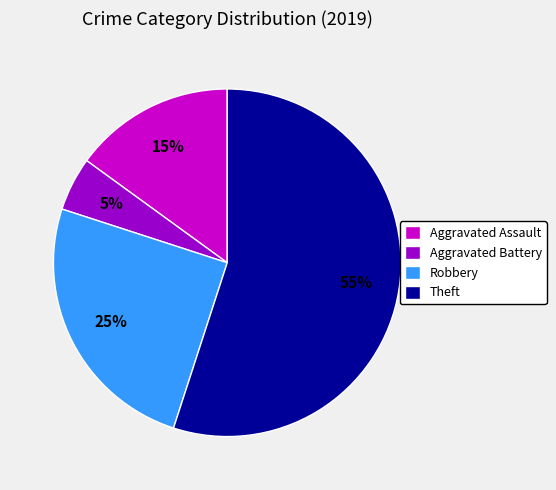

To the nearest percent, what is the combined percentage of Aggravated Assault and Theft?

70%